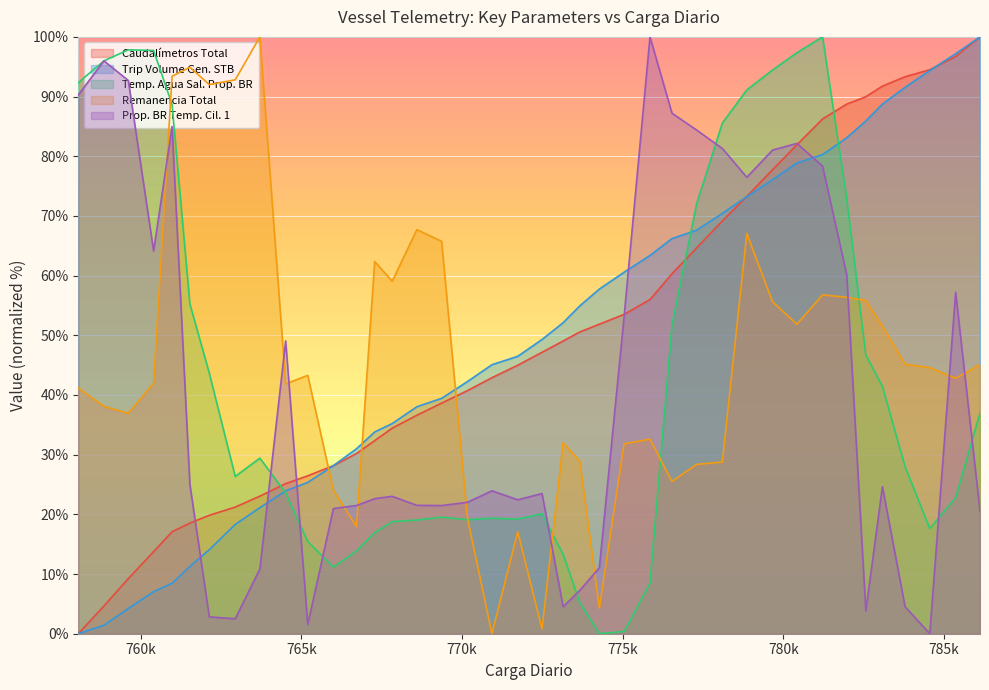

What is the sum of the Temp. Agua Sal. Prop. BR values at 766712 and 759609?

111.7